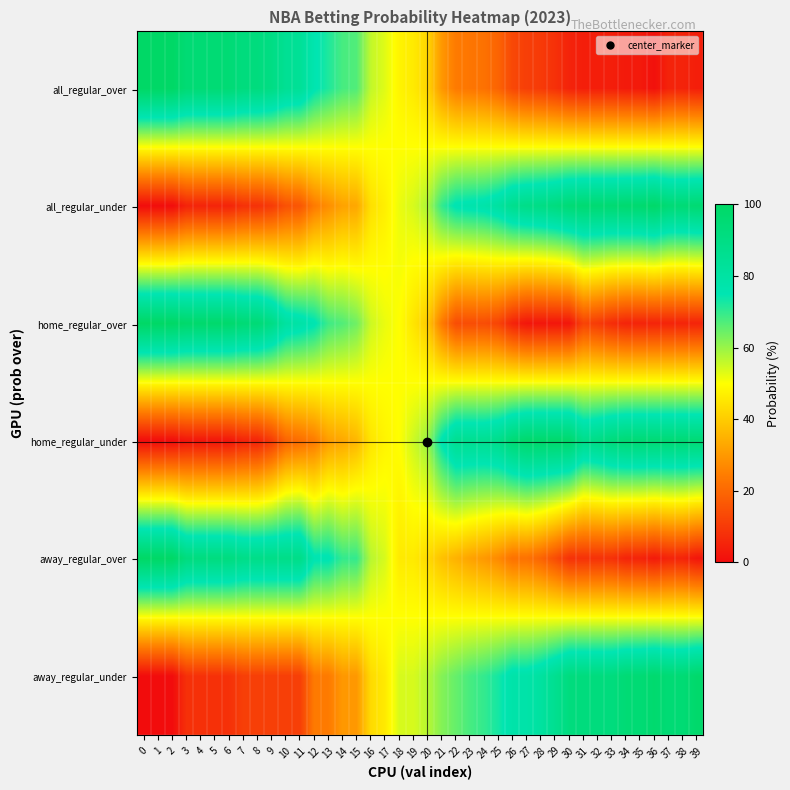

Reading left to right, transcribe all the data shown in this chart.

all_regular_over: 0=100	1=100	2=100	3=95	4=95	5=95	6=95	7=92	8=92	9=90	10=85	11=84	12=76	13=72	14=68	15=67	16=56	17=53	18=48	19=46	20=42	21=30	22=24	23=23	24=22	25=19	26=13	27=11	28=10	29=8	30=5	31=4	32=4	33=4	34=3	35=3	36=1	37=5	38=5	39=4
all_regular_under: 0=0	1=0	2=0	3=5	4=5	5=5	6=5	7=8	8=8	9=10	10=15	11=16	12=24	13=28	14=32	15=33	16=44	17=47	18=52	19=54	20=58	21=70	22=76	23=77	24=78	25=81	26=87	27=89	28=90	29=92	30=95	31=96	32=96	33=96	34=97	35=97	36=99	37=95	38=95	39=96
home_regular_over: 0=100	1=100	2=100	3=98	4=98	5=98	6=98	7=95	8=95	9=90	10=81	11=79	12=76	13=69	14=67	15=64	16=55	17=52	18=50	19=45	20=40	21=24	22=14	23=14	24=14	25=12	26=5	27=2	28=2	29=2	30=2	31=12	32=10	33=7	34=5	35=5	36=5	37=5	38=5	39=5
home_regular_under: 0=0	1=0	2=0	3=2	4=2	5=2	6=2	7=5	8=5	9=10	10=19	11=21	12=24	13=31	14=33	15=36	16=45	17=48	18=50	19=55	20=60	21=76	22=86	23=86	24=86	25=88	26=95	27=98	28=98	29=98	30=98	31=88	32=90	33=93	34=95	35=95	36=95	37=95	38=95	39=95
away_regular_over: 0=100	1=100	2=100	3=92	4=92	5=92	6=92	7=89	8=89	9=89	10=89	11=89	12=76	13=76	14=70	15=70	16=57	17=54	18=46	19=46	20=43	21=38	22=35	23=32	24=30	25=27	26=22	27=22	28=19	29=14	30=8	31=8	32=8	33=8	34=5	35=5	36=3	37=5	38=5	39=2
away_regular_under: 0=0	1=0	2=0	3=8	4=8	5=8	6=8	7=11	8=11	9=11	10=11	11=11	12=24	13=24	14=30	15=30	16=43	17=46	18=54	19=54	20=57	21=62	22=65	23=68	24=70	25=73	26=78	27=78	28=81	29=86	30=92	31=92	32=92	33=92	34=95	35=95	36=97	37=95	38=95	39=98